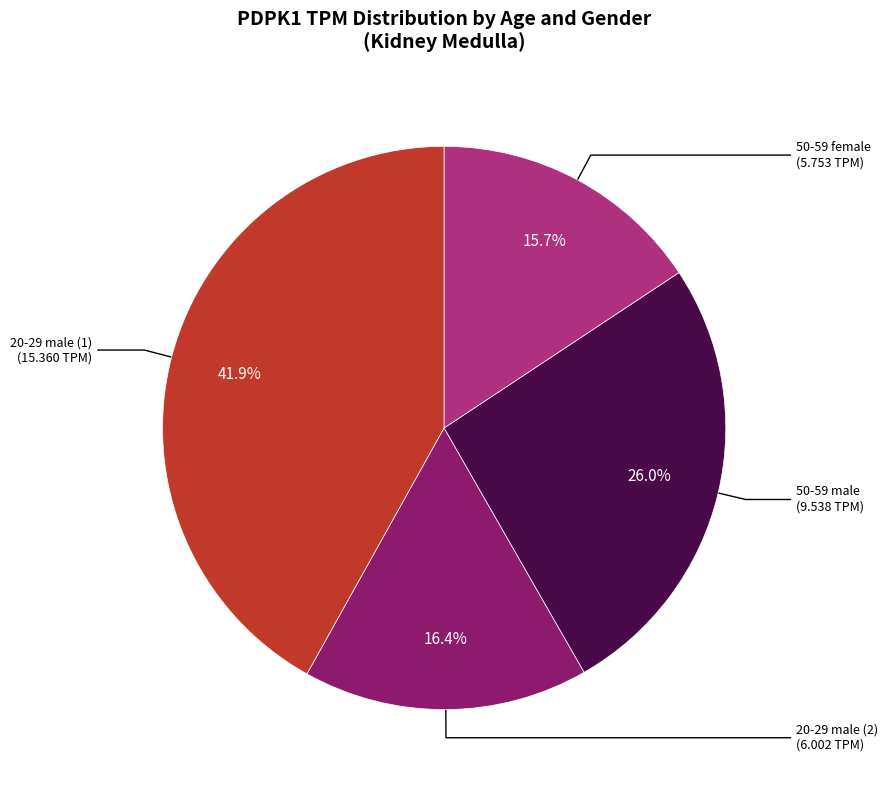

Does any single category account for the majority?

No